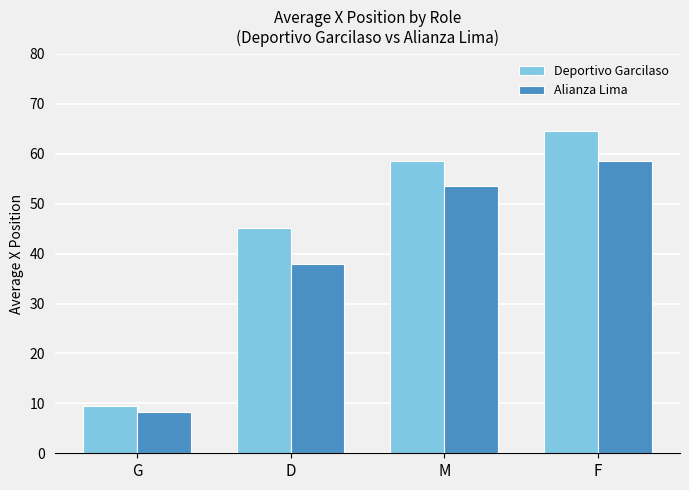

How many data points does each series have?

4